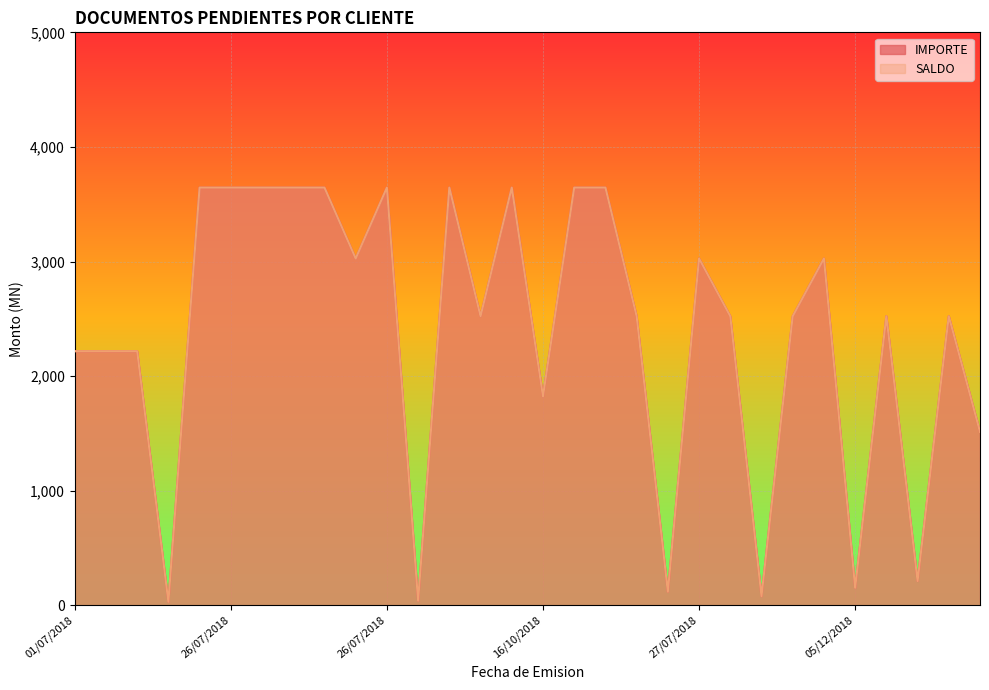

In IMPORTE, how many points are higher than both neighbors (excluding endpoints)?

8